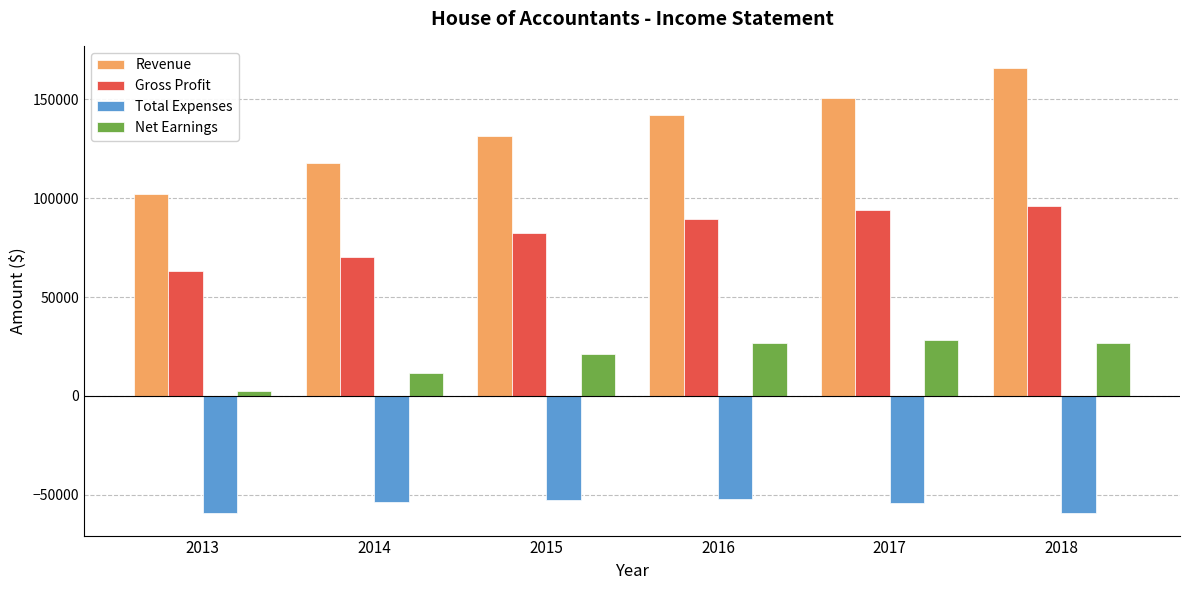

Is it true that Revenue equals 131345.0 at 2015?

True